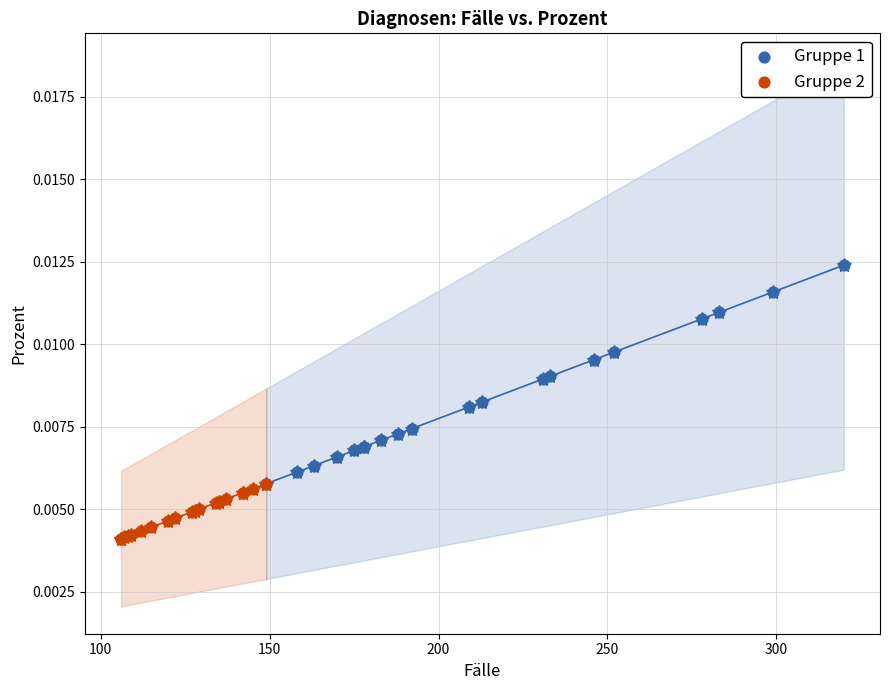

What are all the series names shown in the legend?

Gruppe 1, Gruppe 2